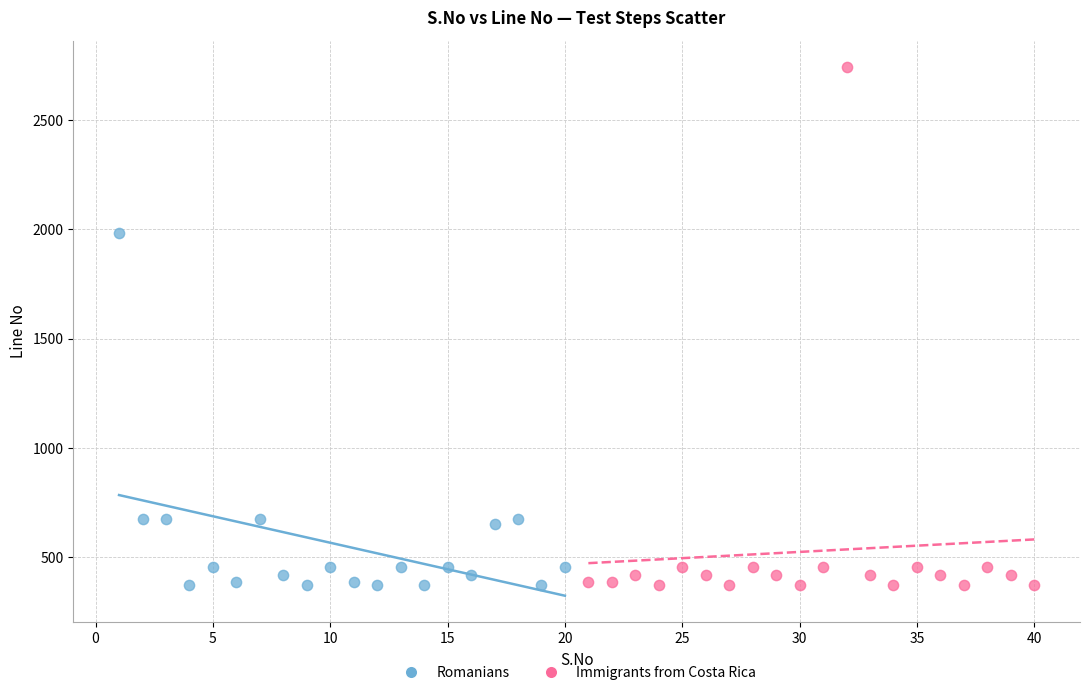

Which series contains the highest Y value?

Immigrants from Costa Rica